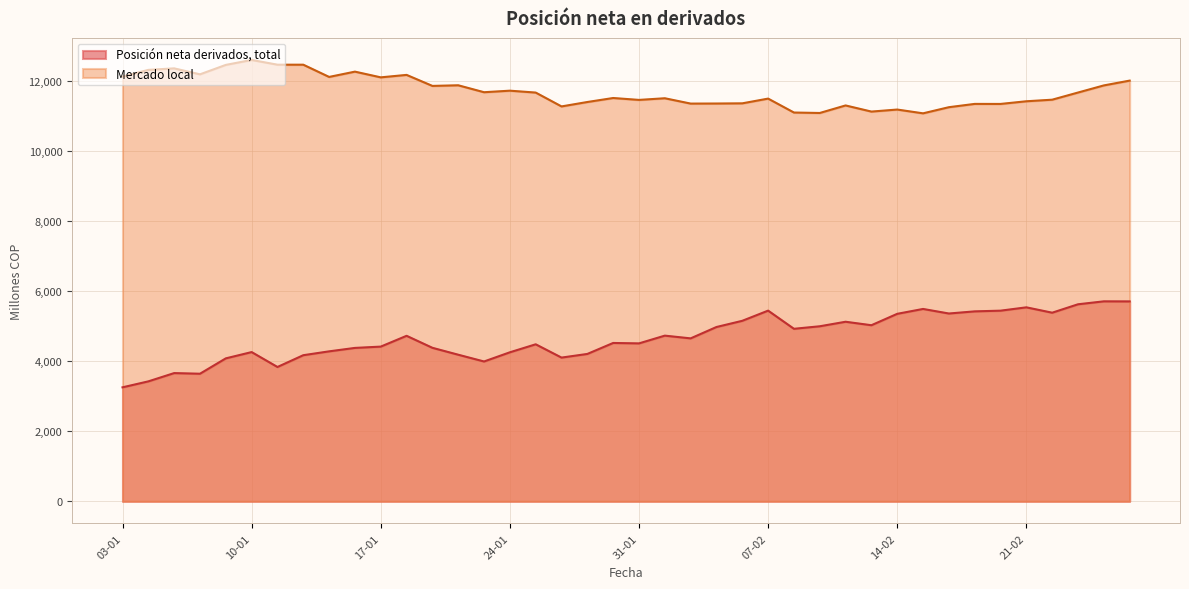

How many lines are shown in the chart?

2